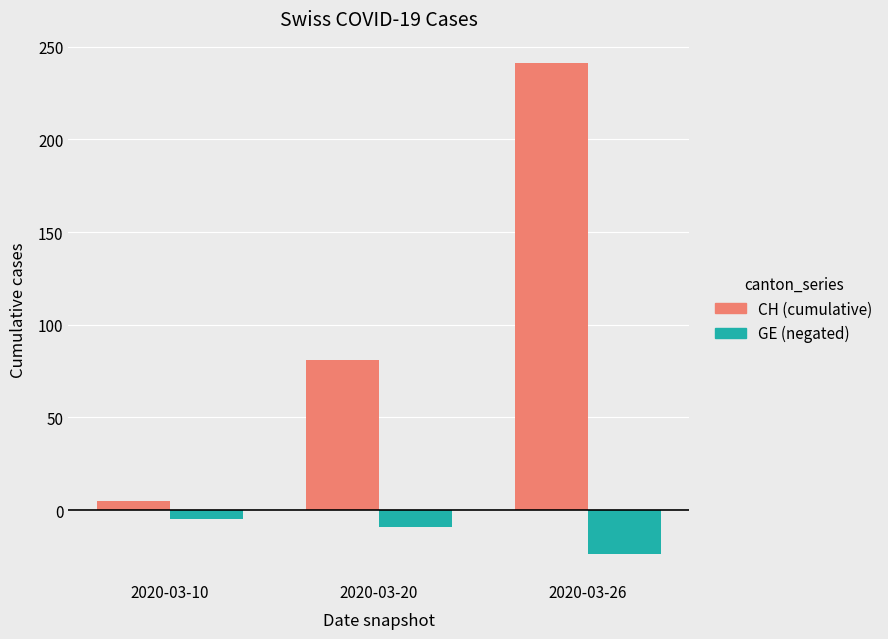

Which category has the lowest value across all series?

2020-03-26